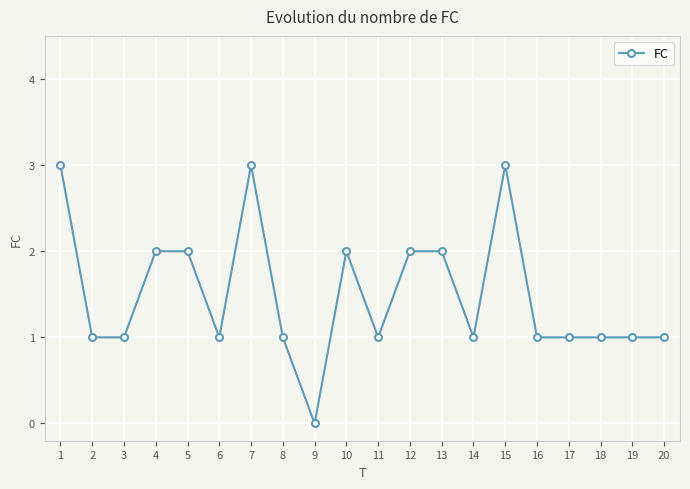

Count the number of data series in this chart.

1